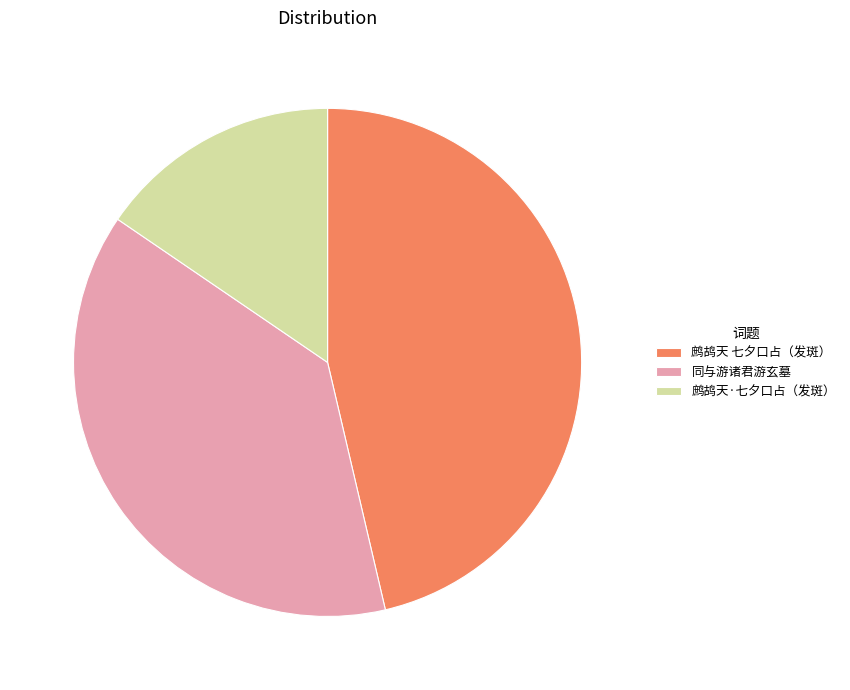

Rank the categories by value from lowest to highest.

鹧鸪天·七夕口占（发斑）, 同与游诸君游玄墓, 鹧鸪天 七夕口占（发斑）